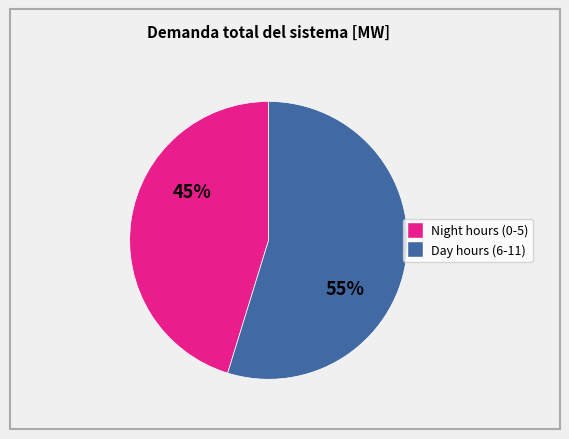

To the nearest percent, what is the difference between the largest and smallest slice percentages?

10%